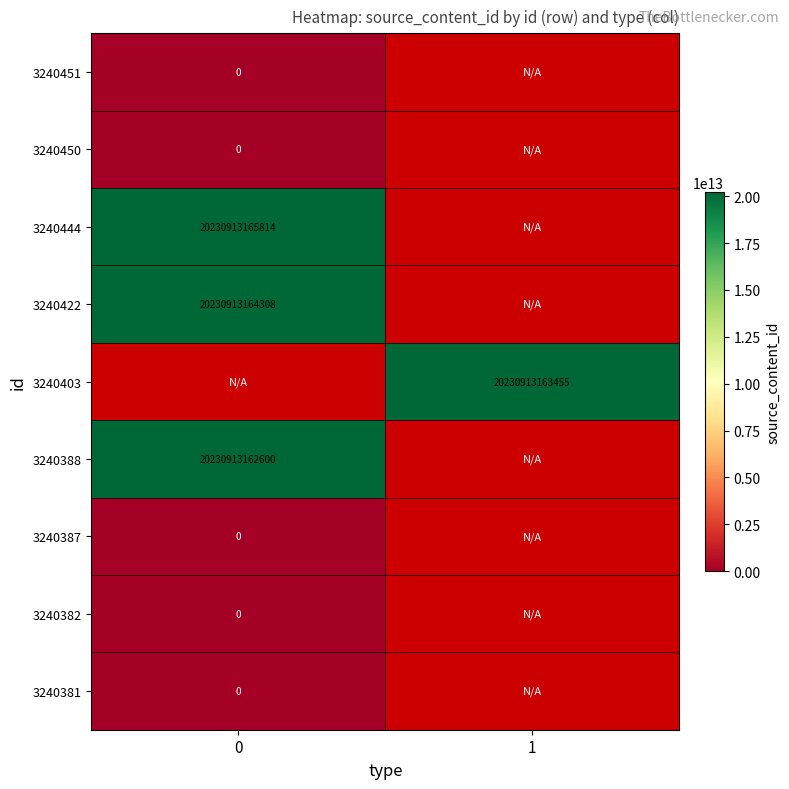

True or false: 3240444 has a value of 20230913165814 at 0.

True